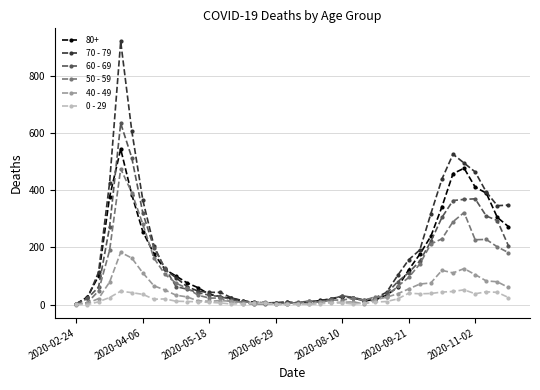

True or false: 80+ has more than 2 interior local peaks.

True